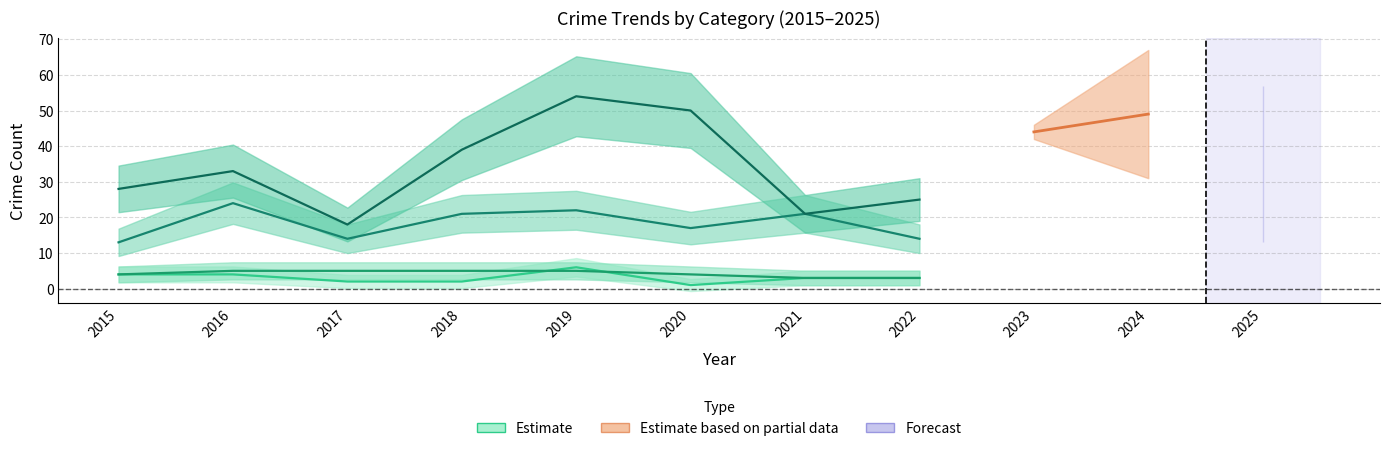

What is the minimum value for Aggravated Battery?

3